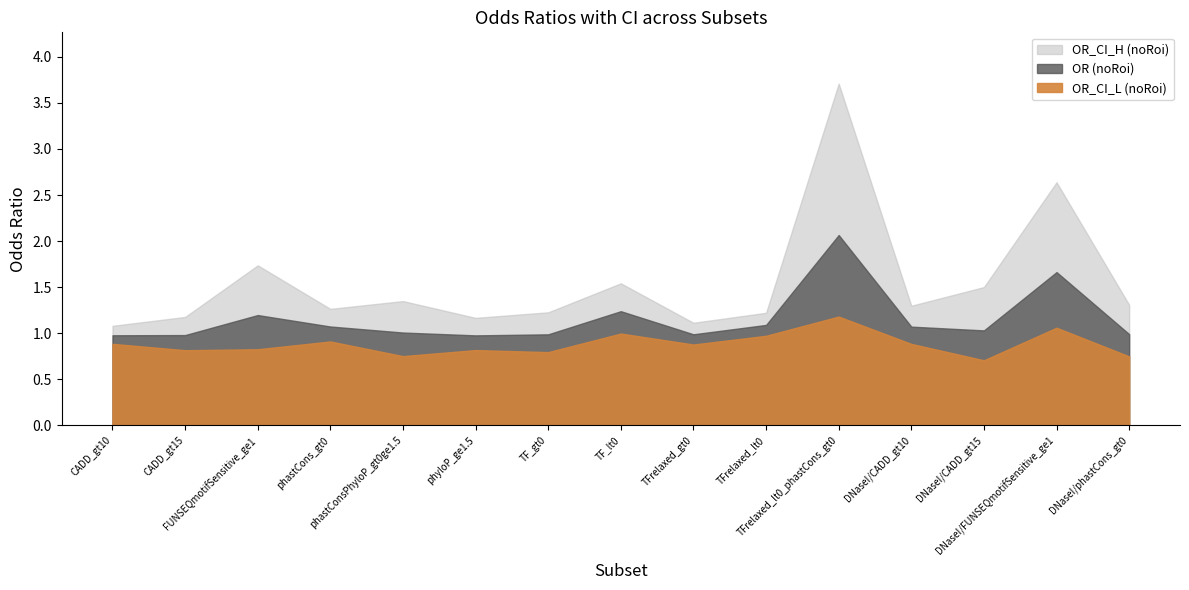

The value of OR_CI_H (noRoi) at anyWindow@noRoi@TF_lt0 is 1.0. True or false?

False